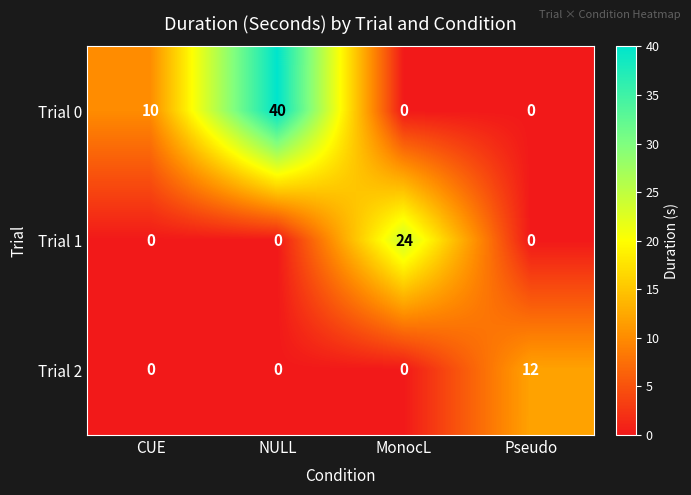

What is the maximum value shown in the chart?

40